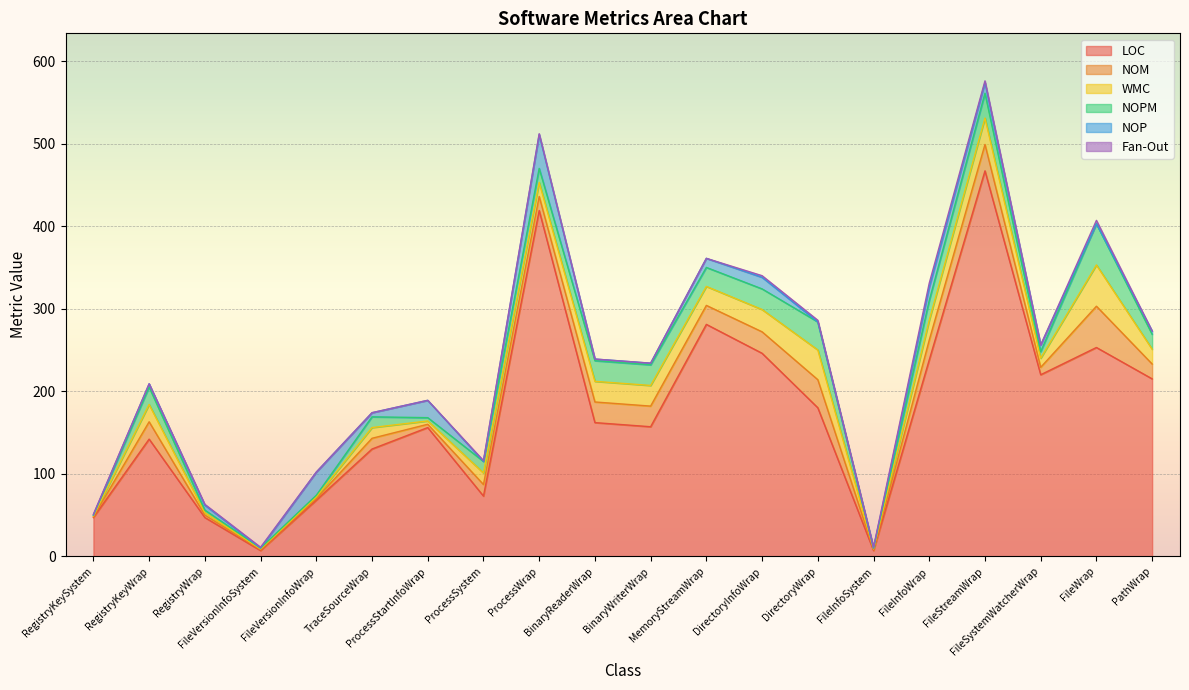

What is the label of the 2nd point from the left?

RegistryKeyWrap